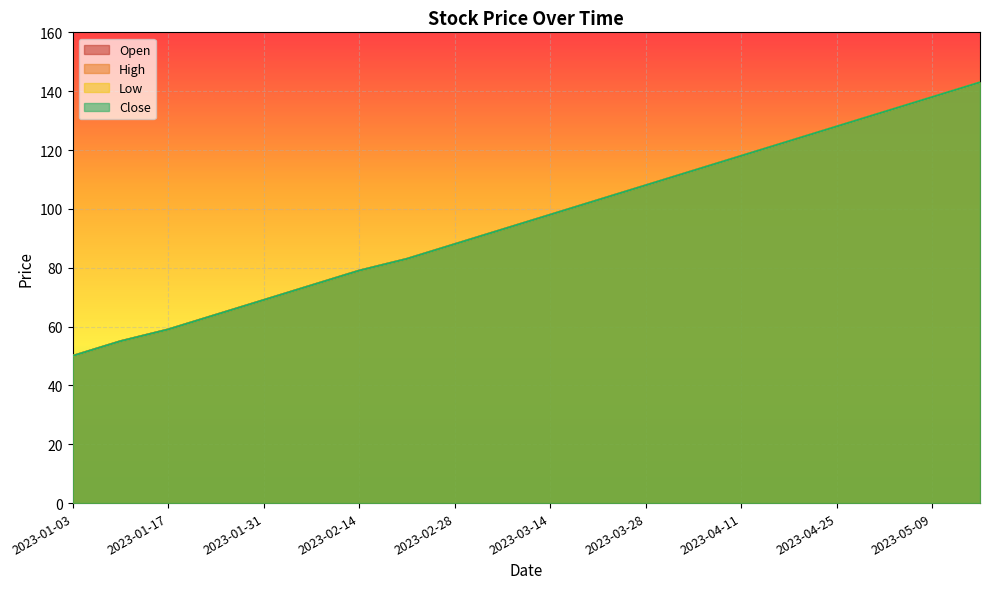

Which label corresponds to the smallest value in the chart?

2023-01-03